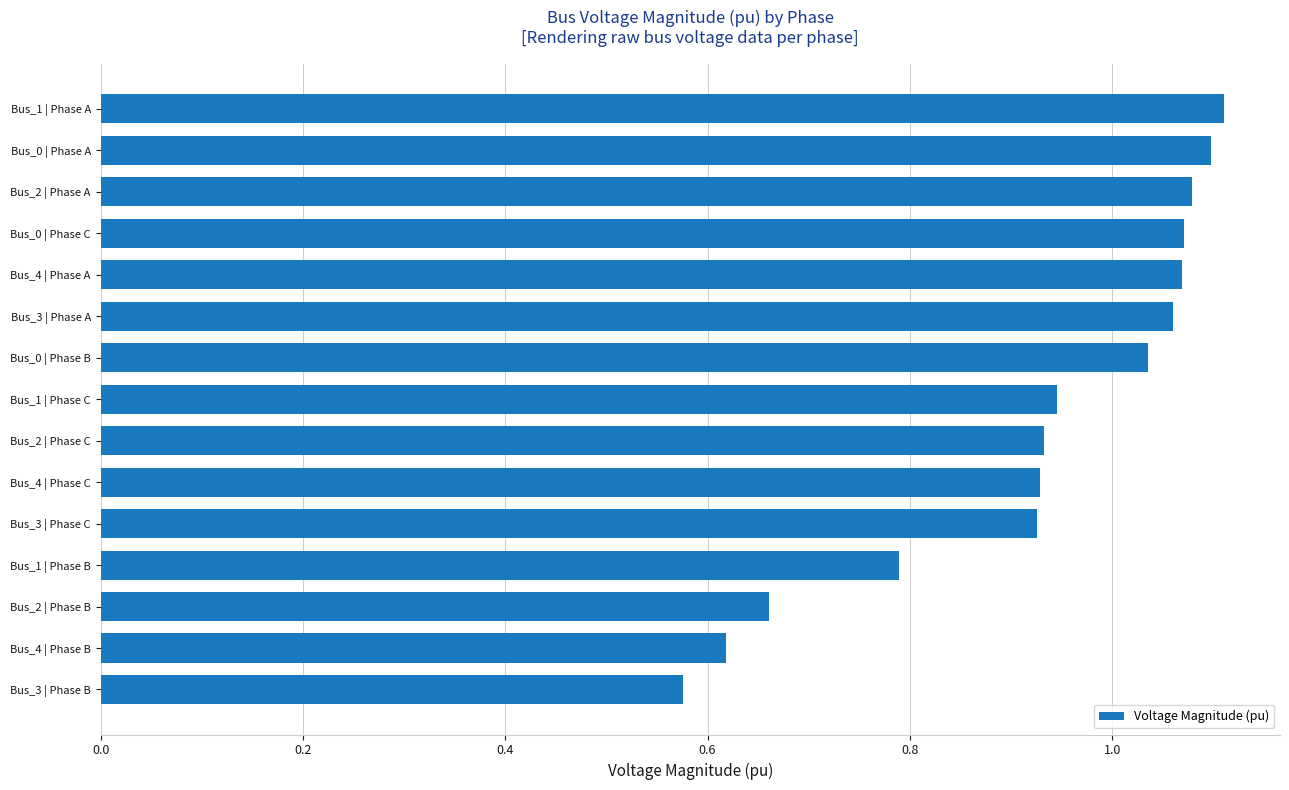

Is it true that the value at Bus_3 | Phase A is 0.2?

False